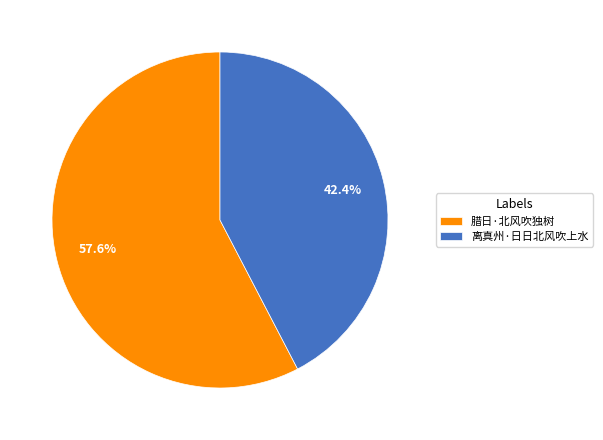

Is it true that 腊日·北风吹独树 is 58% of the pie?

True